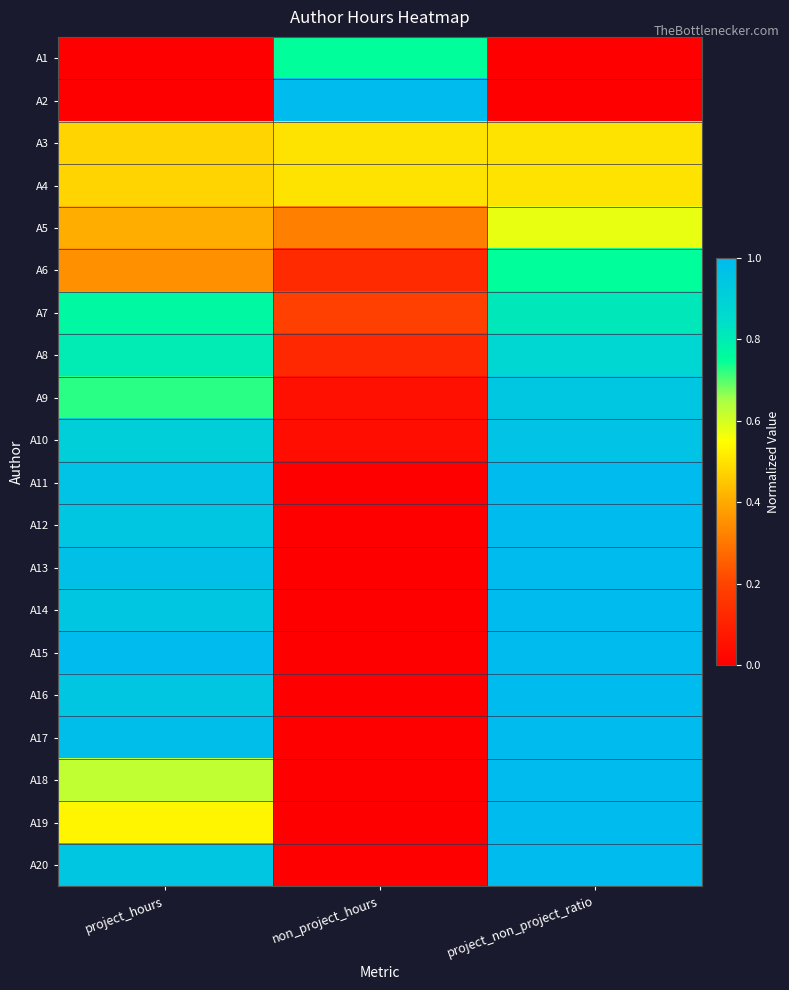

Which series has the widest spread of values?

A2